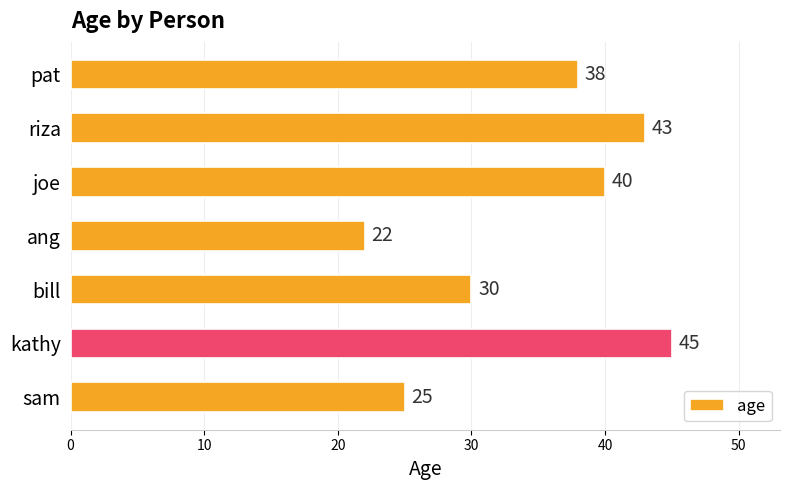

At which category does the chart reach its peak across all series?

kathy